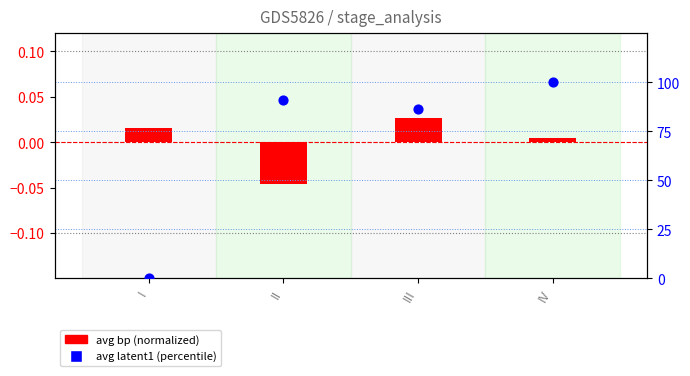

Which series has the largest total across all categories?

avg latent1 (percentile)